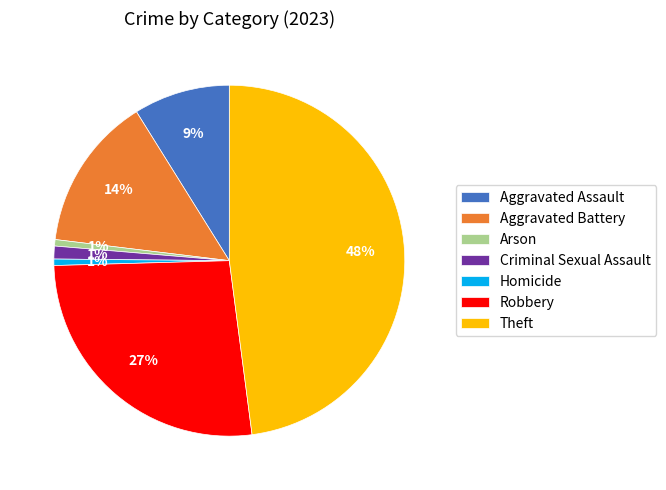

Does Theft account for over 50% of the chart?

No